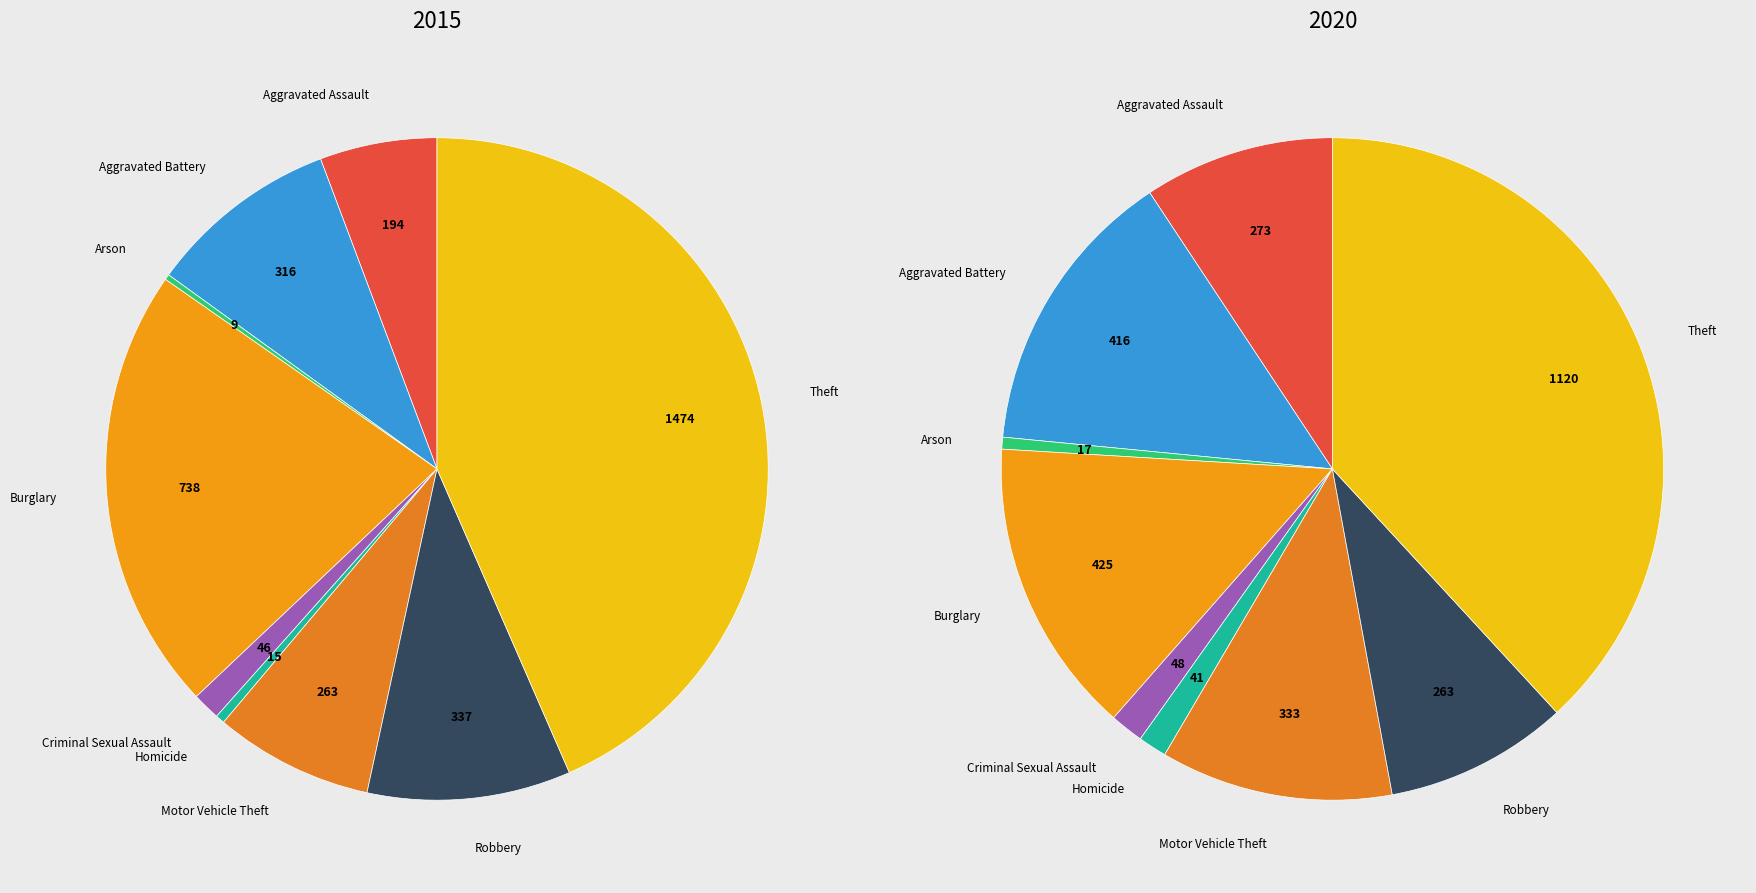

Is it true that Criminal Sexual Assault is 11% of the pie?

False